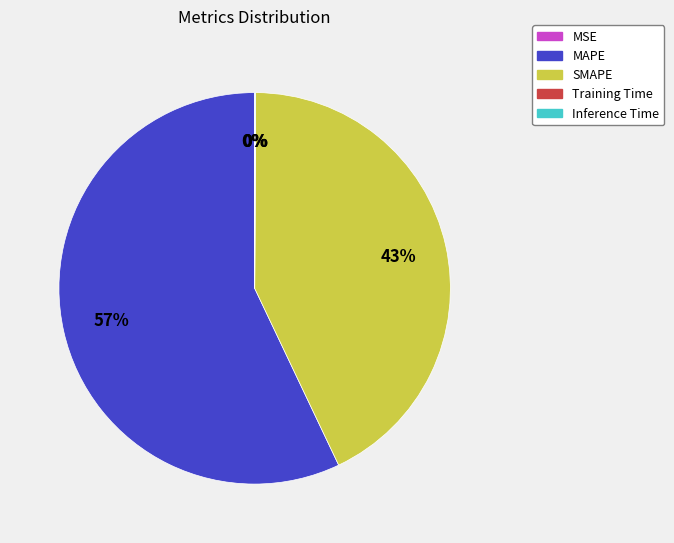

Which slice represents more than half of the pie?

MAPE